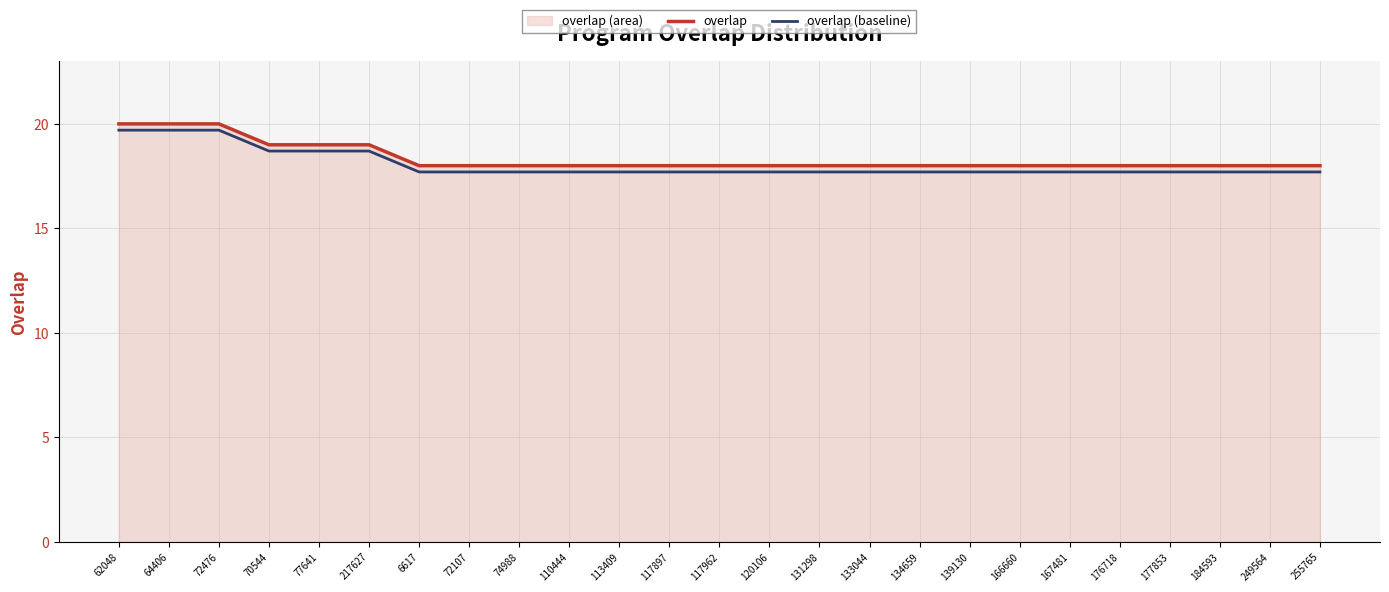

Which label corresponds to the largest value in the chart?

62048